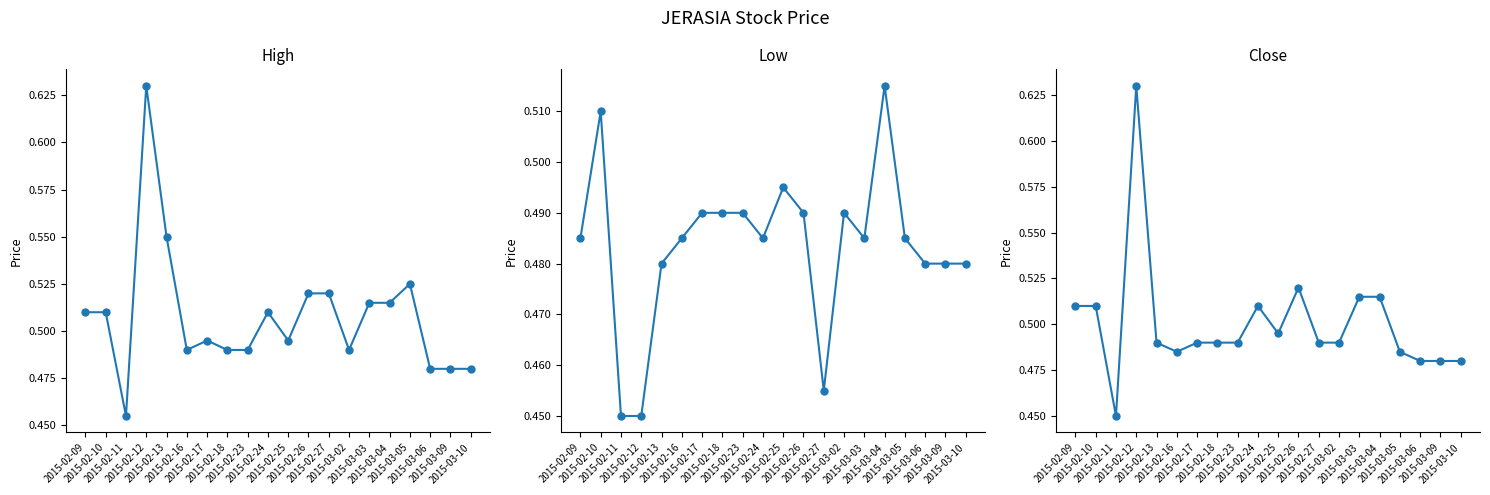

Rank the series by their maximum value, from lowest to highest.

low, high, close